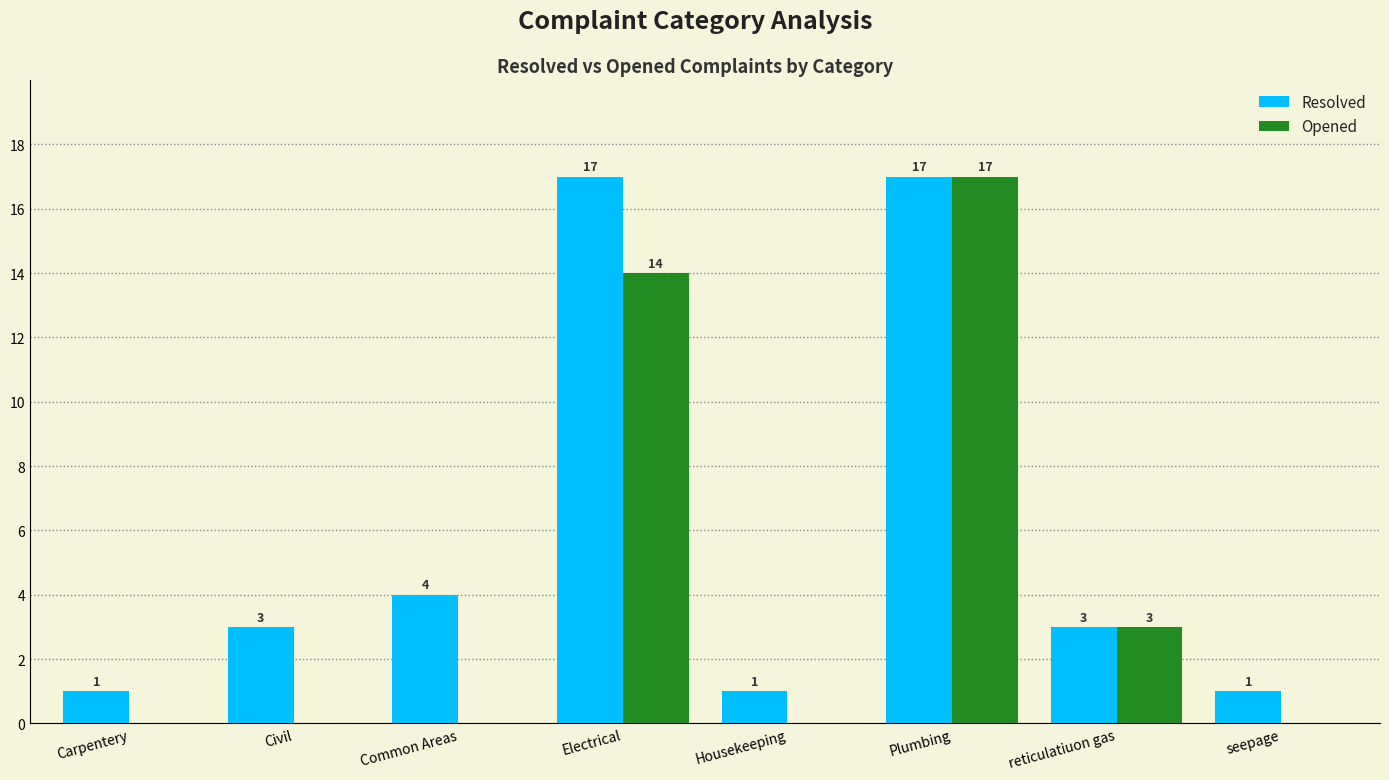

Between Electrical and seepage, which series saw the biggest shift?

Resolved